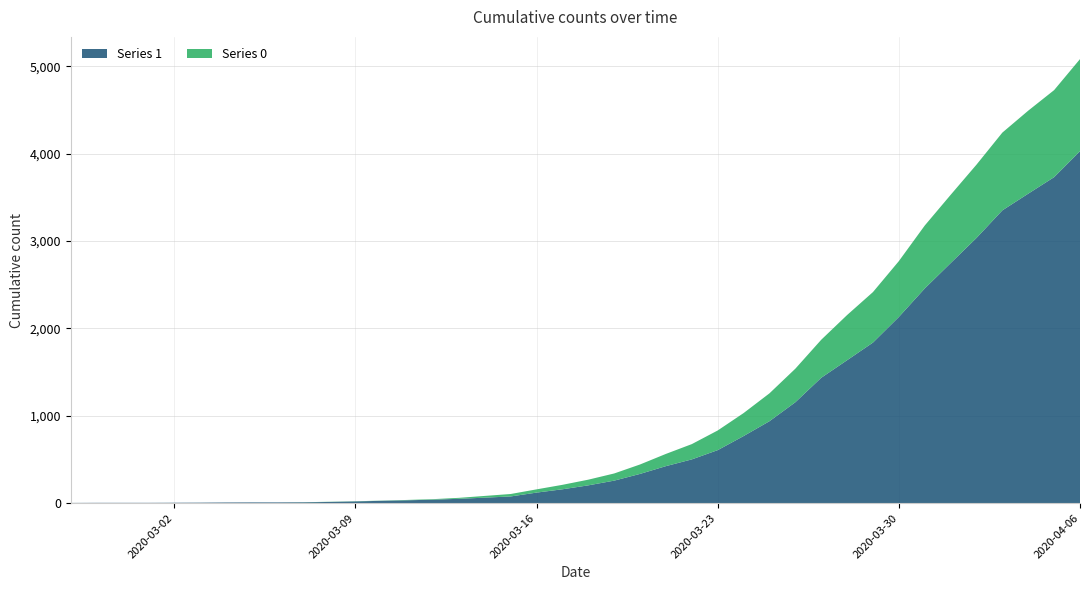

Reading right to left, what are all the values shown in this chart?

1: 4028	3731	3542	3351	3035	2747	2457	2131	1838	1636	1435	1155	938	768	607	501	424	335	258	204	159	121	77	63	50	40	33	27	20	14	10	9	9	8	6	5	4	4	4	3
0: 1054	996	950	890	839	781	720	639	578	517	435	384	319	263	225	175	140	108	82	65	51	37	28	20	11	6	4	2	2	2	1	0	0	0	0	0	0	0	0	0